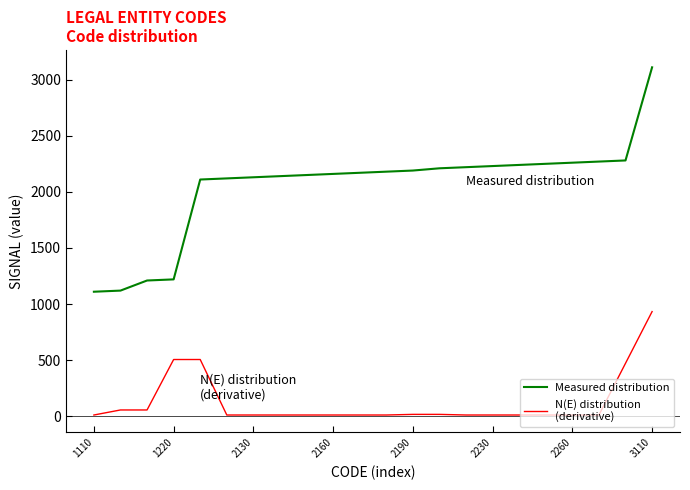

What is the maximum value shown in the chart?

3110.0